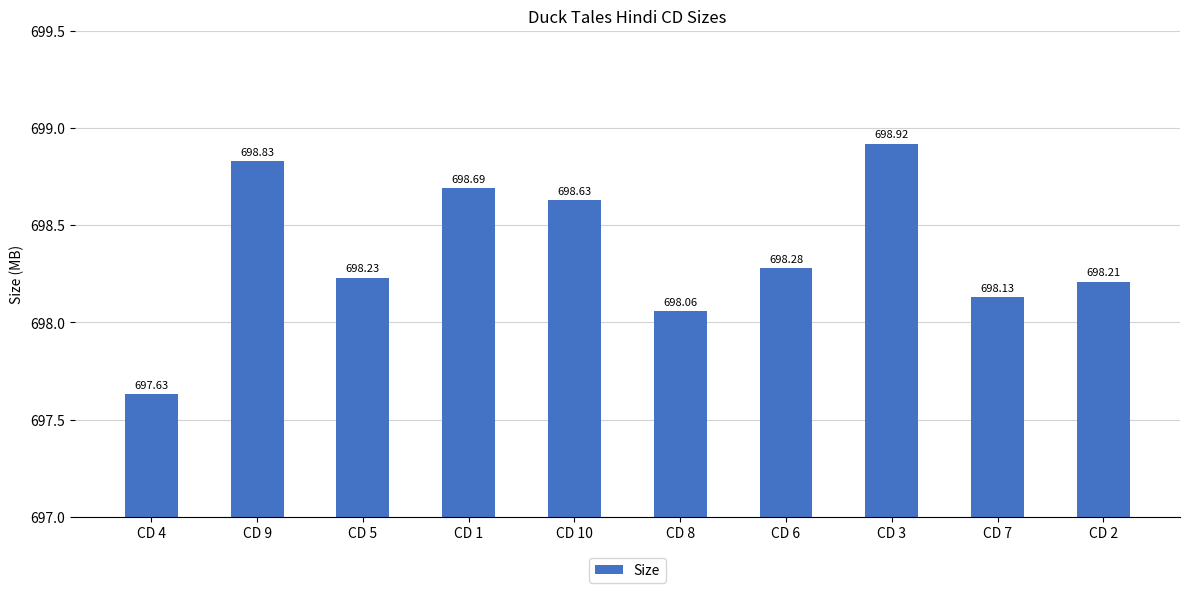

What is the change in value from CD 1 to CD 8?

-0.6